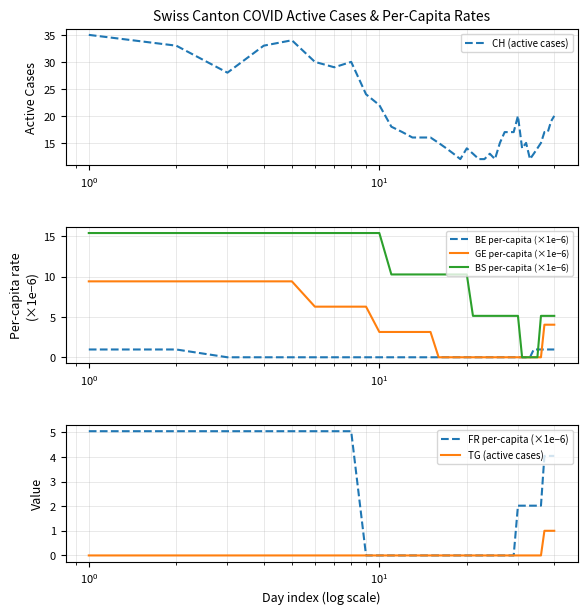

What is the maximum value for BE per-capita (×1e−6)?

1.0